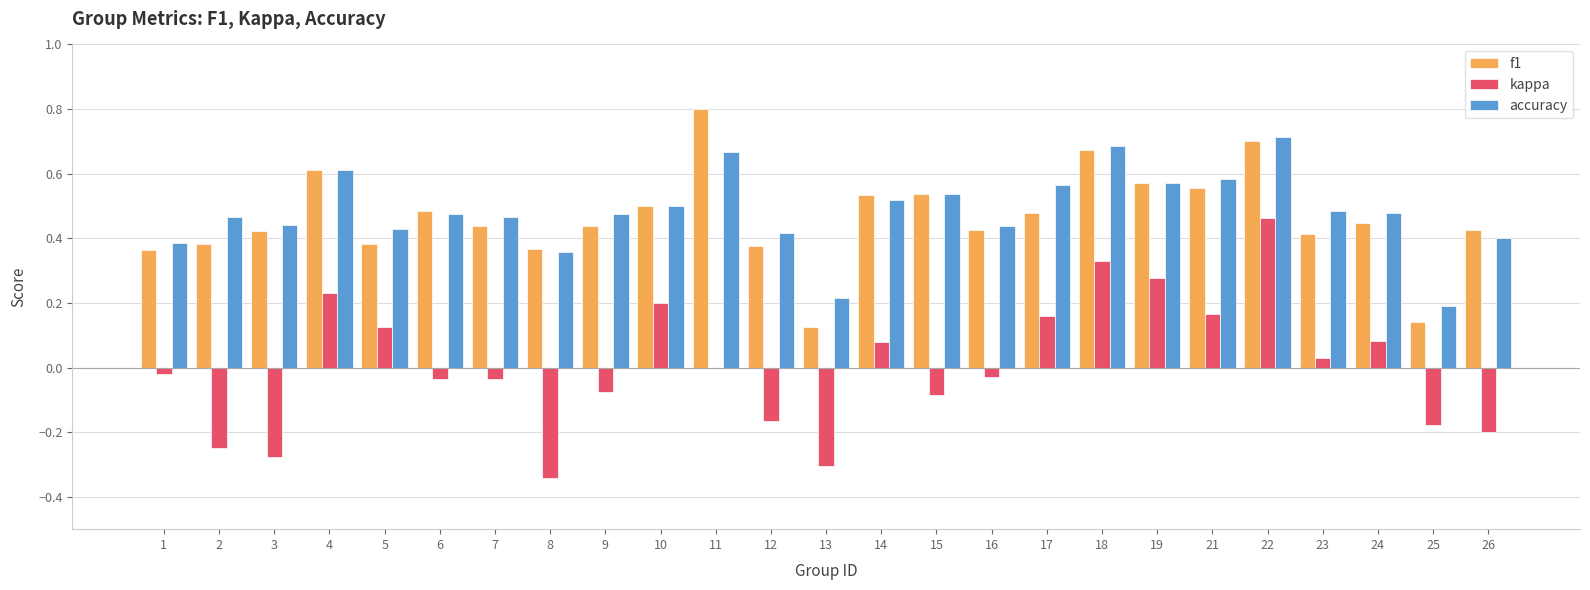

What is the maximum value shown in the chart?

0.8